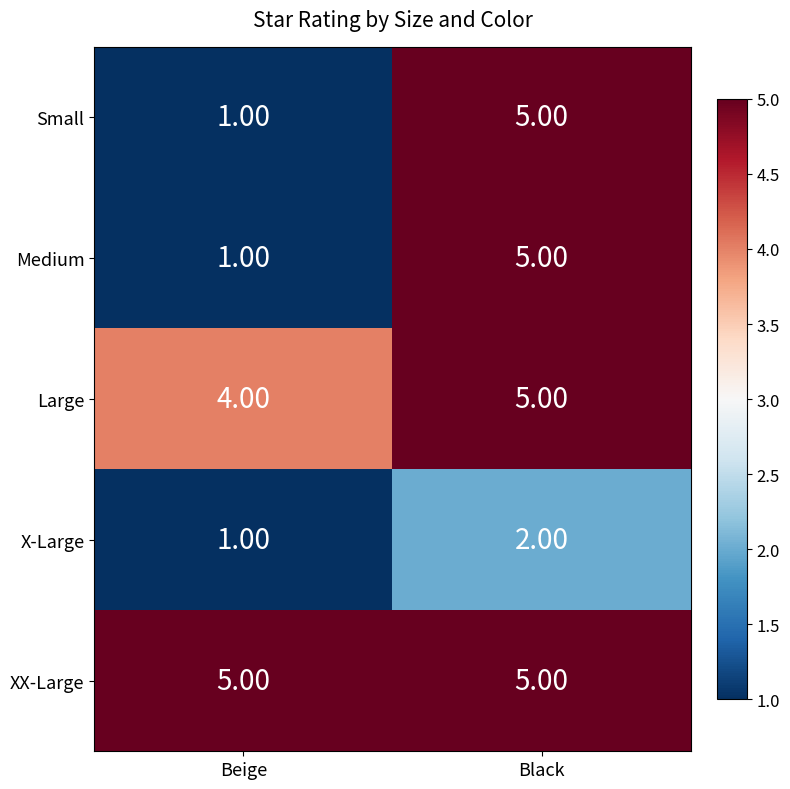

What is the difference between the highest and lowest values at Black?

3